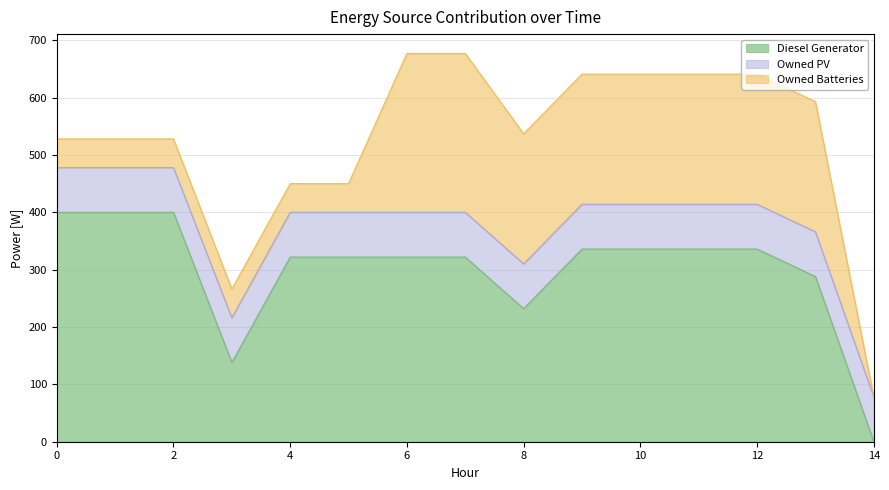

True or false: Owned Batteries and Diesel Generator intersect in this chart.

False